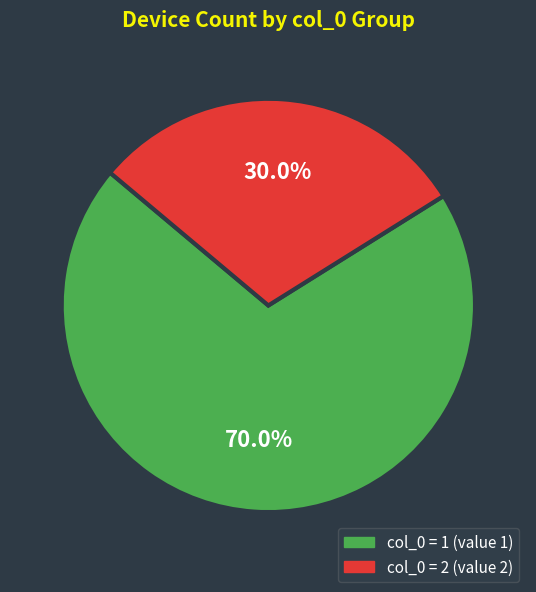

Does any single category account for the majority?

Yes